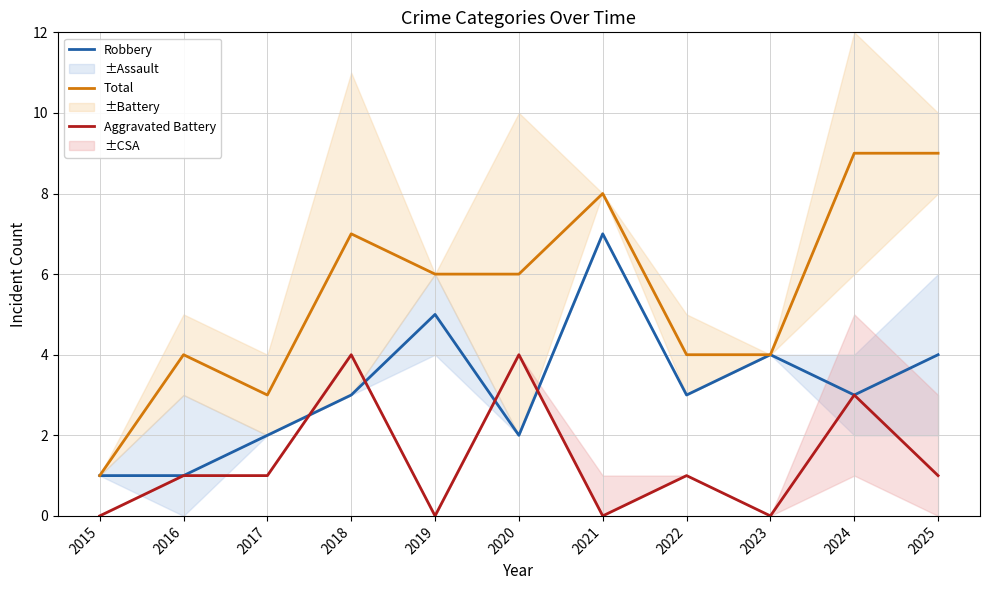

At which category does Robbery reach its first local valley?

2020